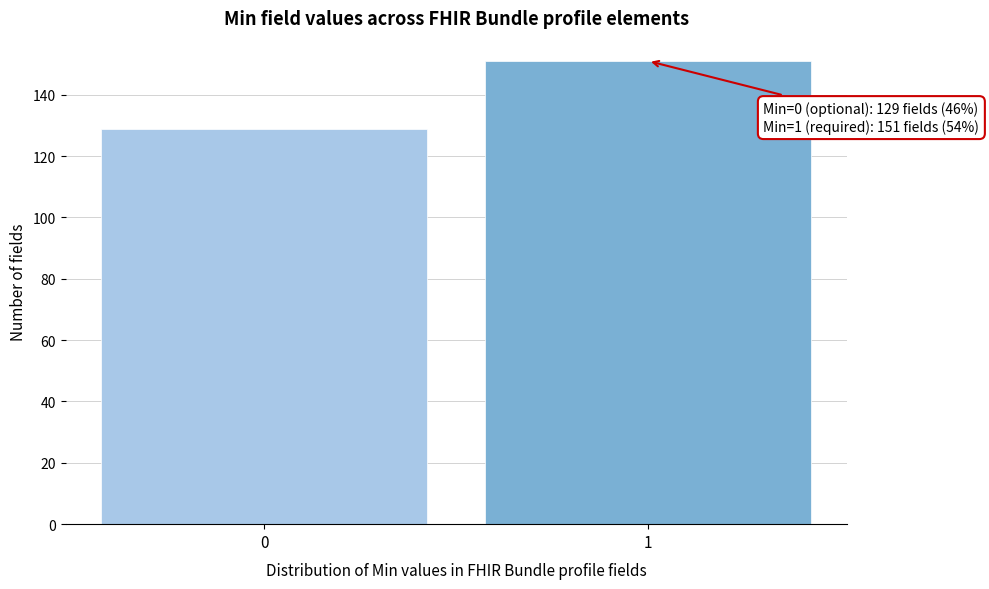

Reading right to left, extract all data points from this chart.

1=151	0=129